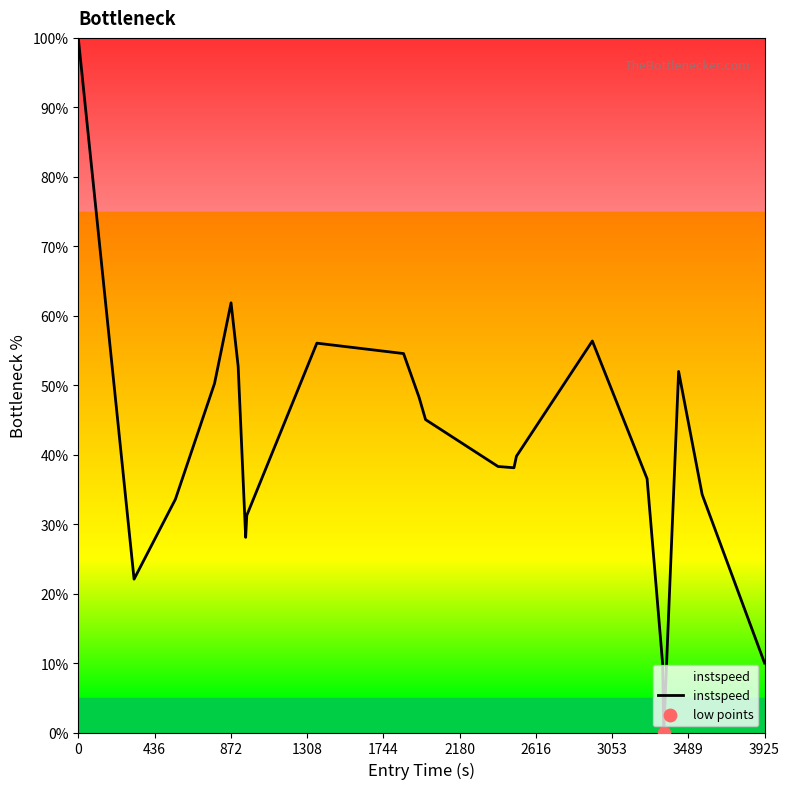

What is the maximum value shown in the chart?

100.0